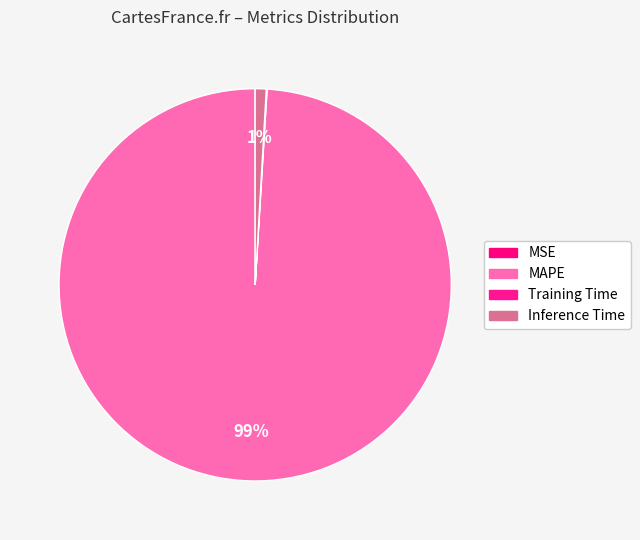

Does any single category account for the majority?

Yes